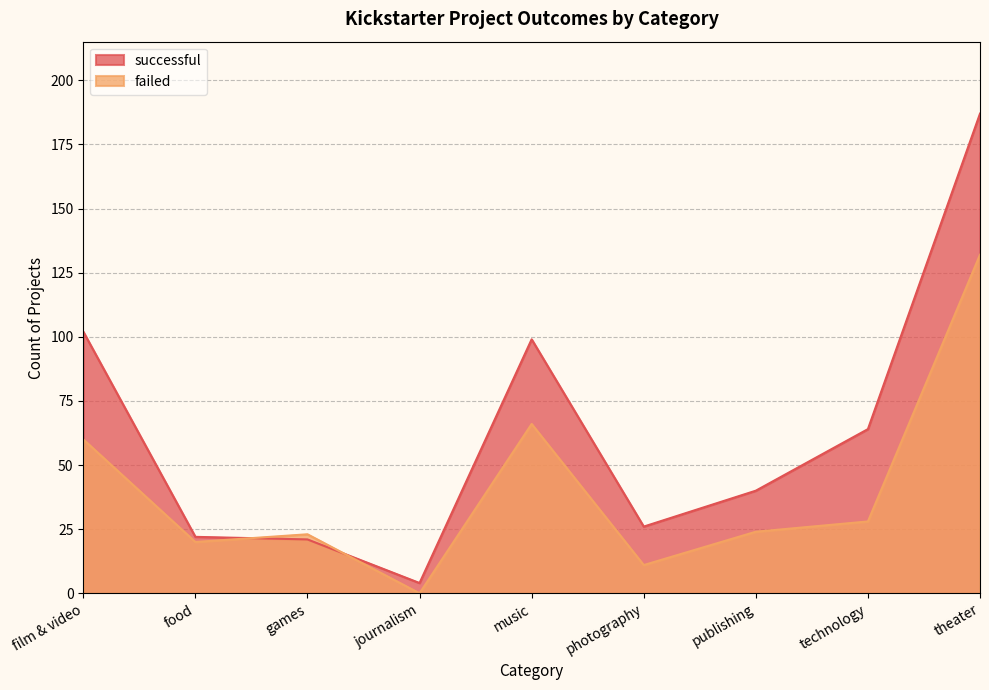

What is the value of the successful point at the 3rd from the left?

21